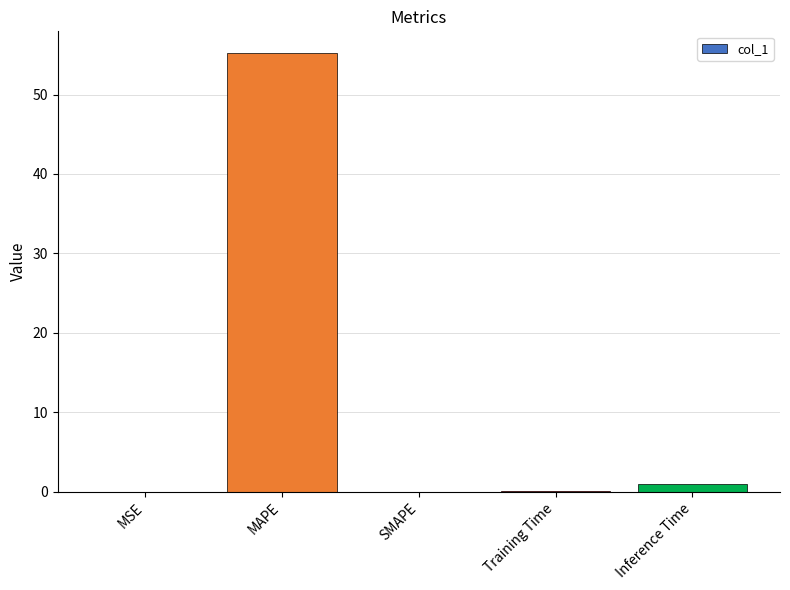

Which label corresponds to the largest value in the chart?

MAPE